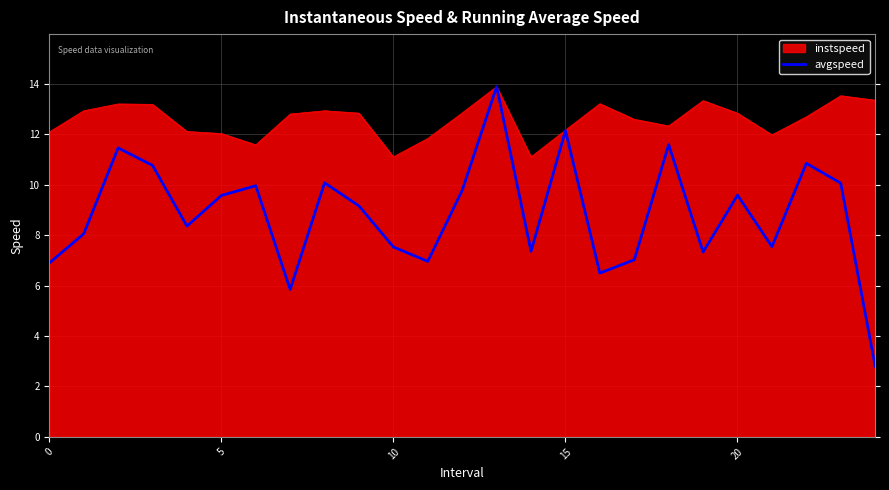

Which series has the largest total across all categories?

instspeed